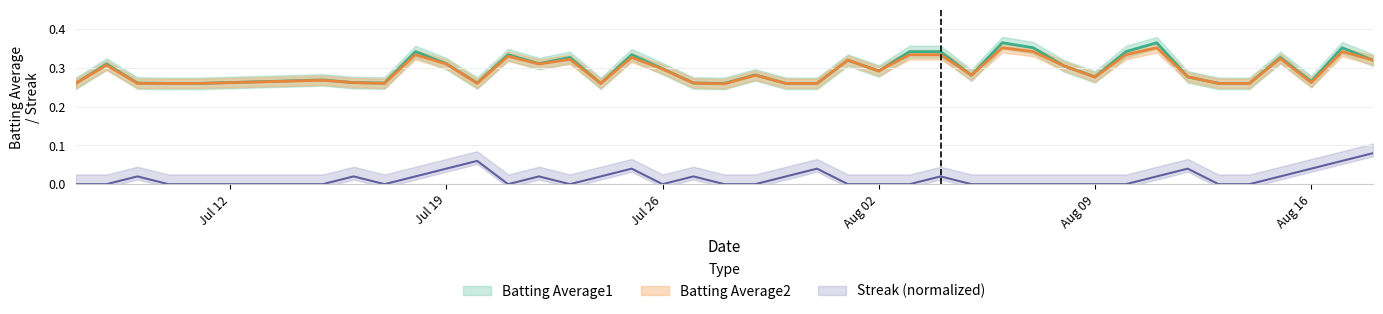

What are all the series names shown in the legend?

Batting Average1, Batting Average2, Streak